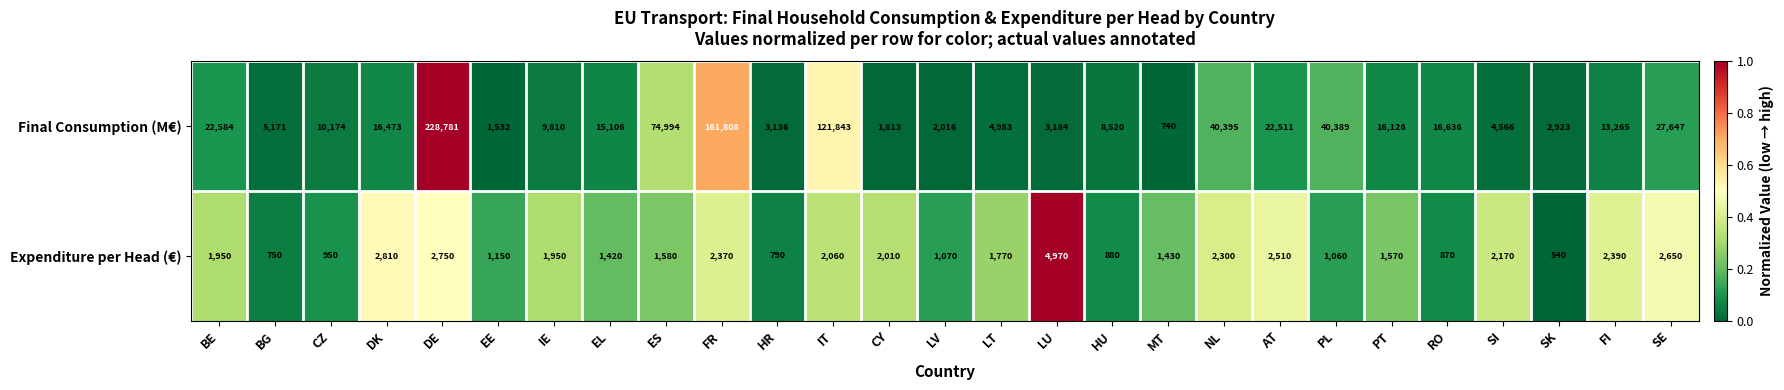

What is the greatest value displayed?

228781